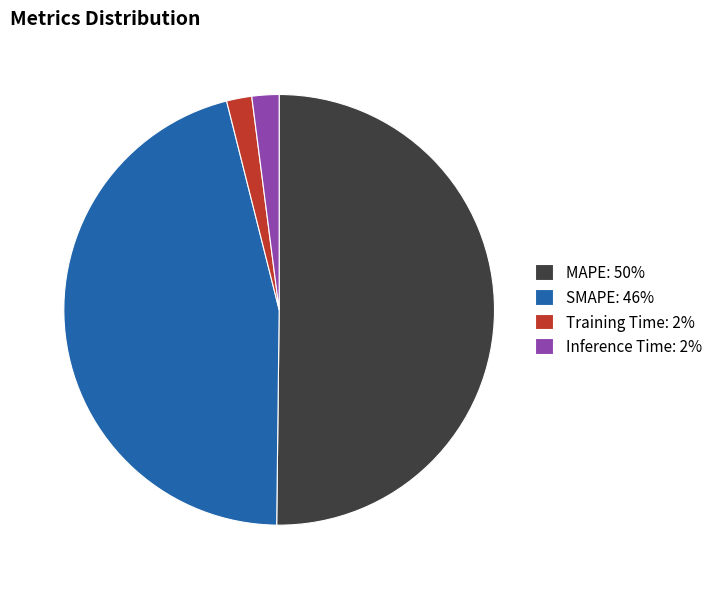

Which category has the biggest portion of the pie?

MAPE